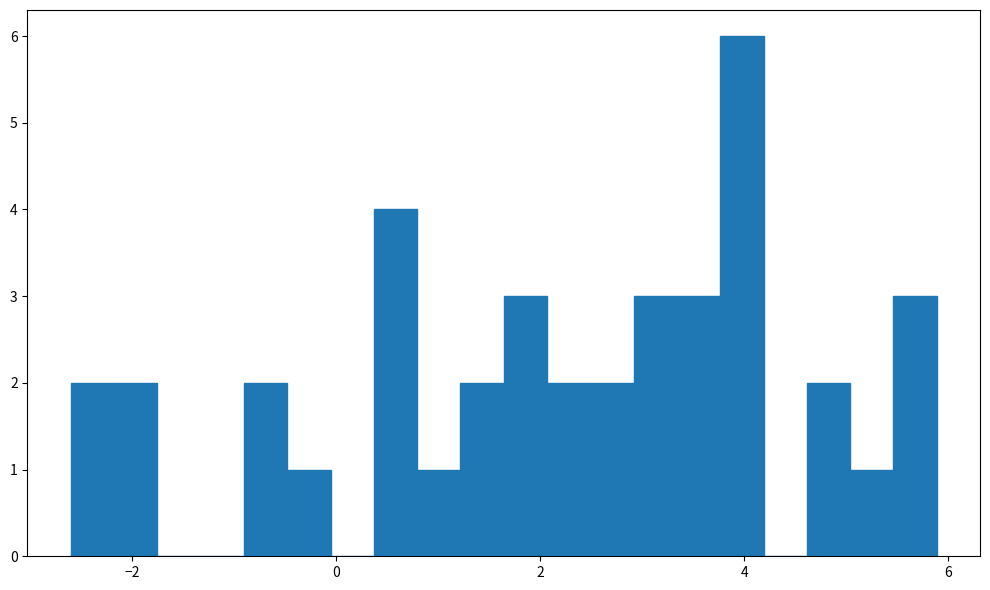

Read against the x-axis, roughly where is the centre of the tallest bar?

4.0